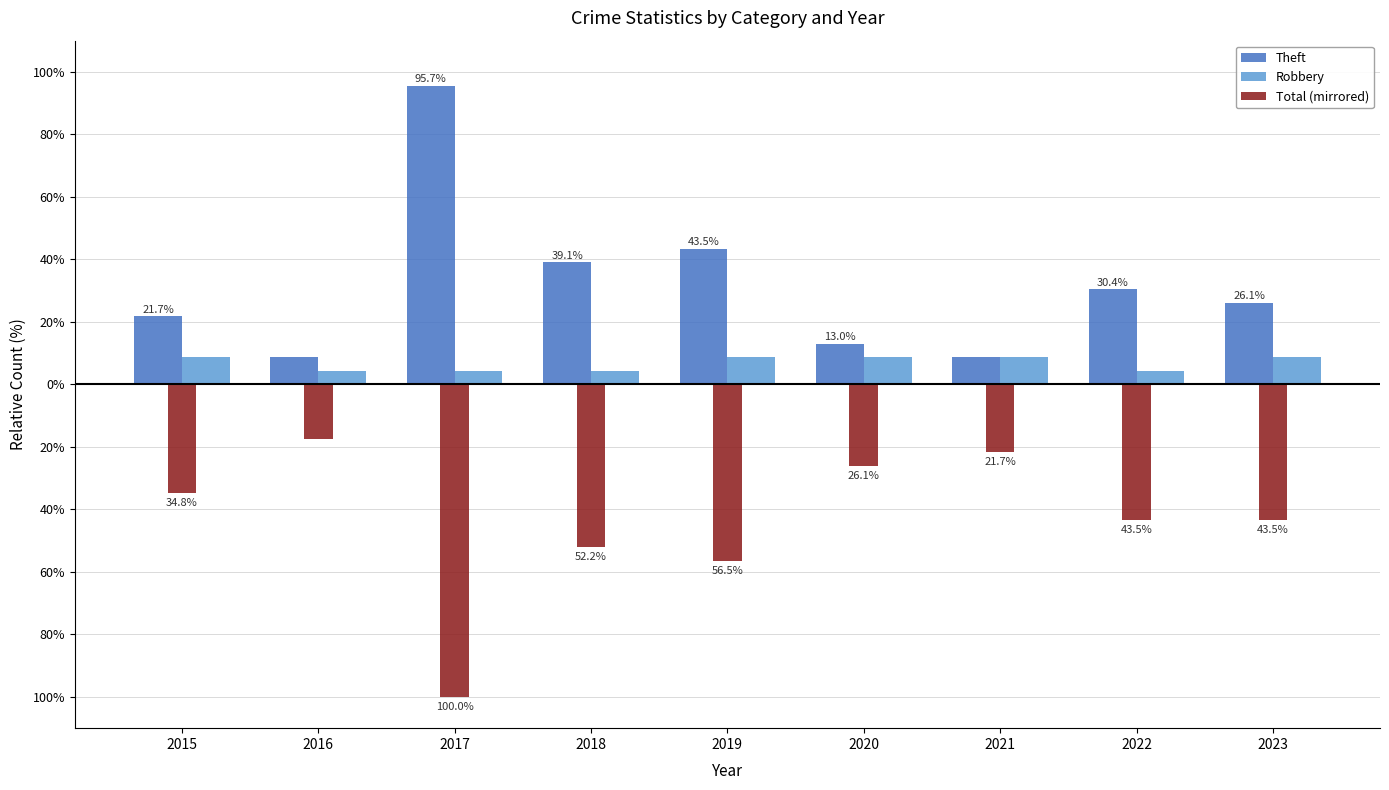

Where is Total (mirrored) nearest to the value -58?

2019